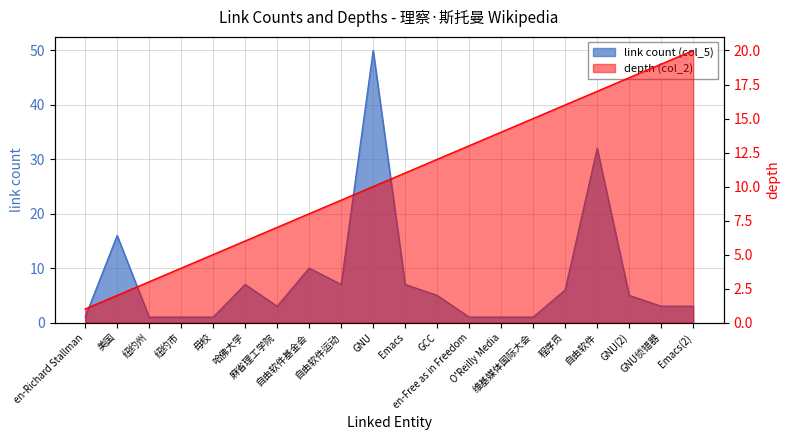

List the series in order of their overall mean, lowest first.

link count (col_5), depth (col_2)